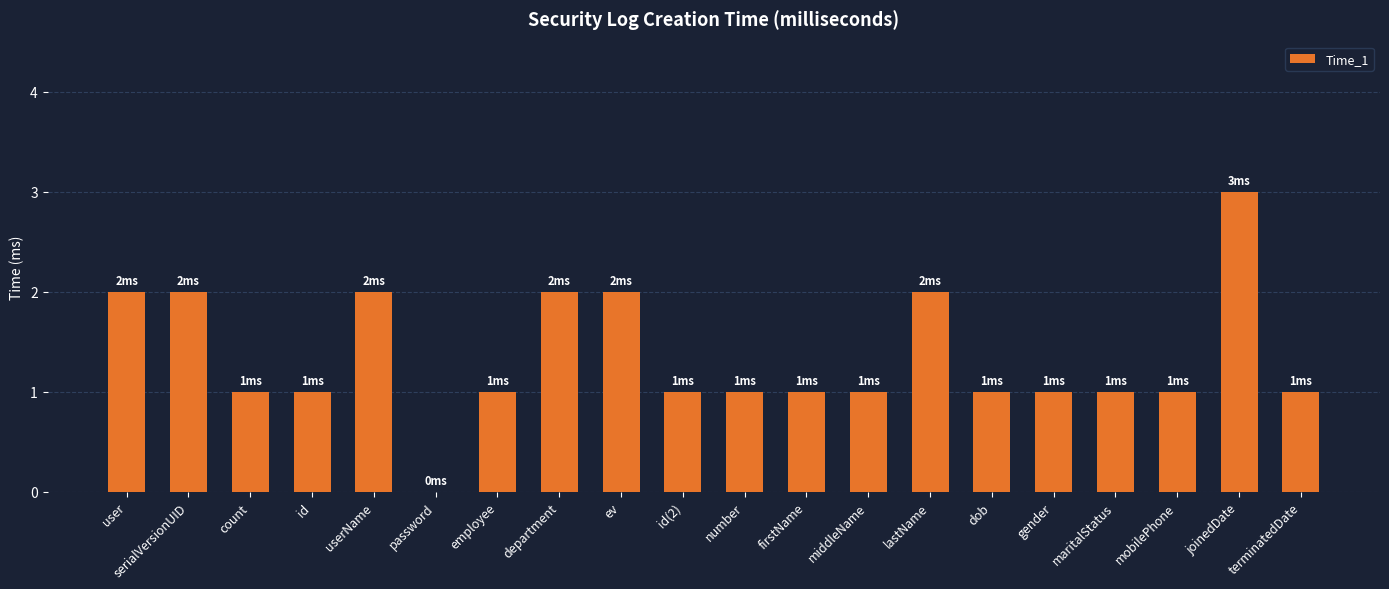

Approximately how many times larger is the value at userName compared to gender?

2.0